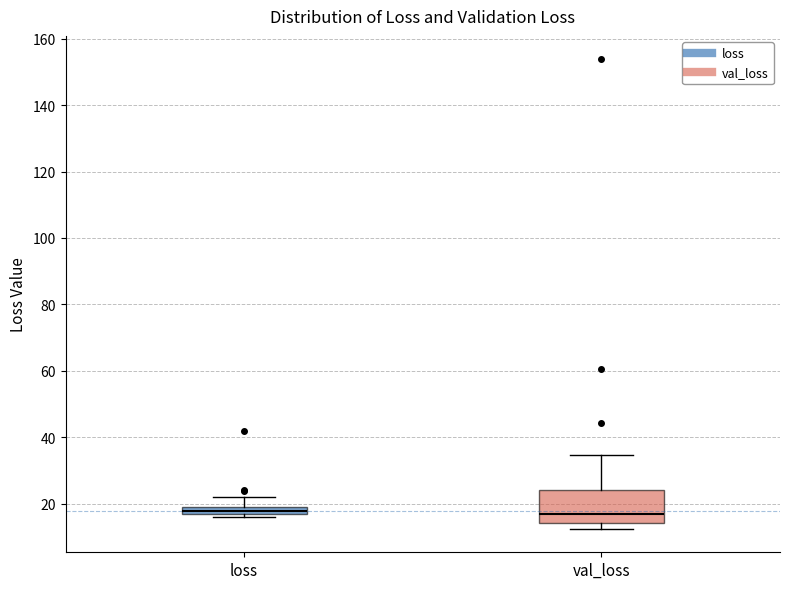

Where is the upper edge of the box for val_loss on the y-axis? The values are not printed on the chart, so give them approximately, as read against the axis.

24